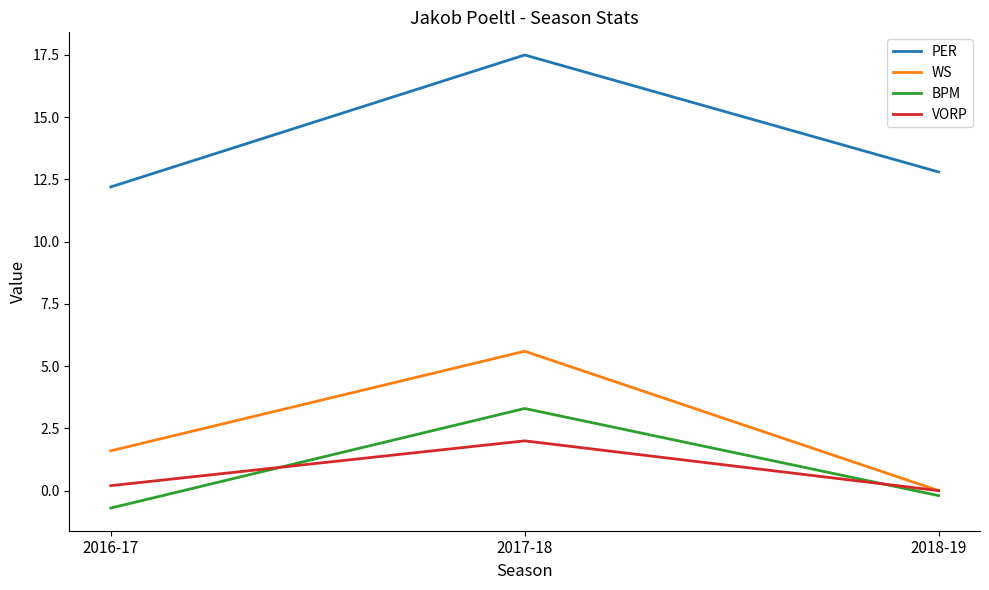

Reading left to right, transcribe all the data shown in this chart.

PER: 2016-17=12.2	2017-18=17.5	2018-19=12.8
WS: 2016-17=1.6	2017-18=5.6	2018-19=0.0
BPM: 2016-17=-0.7	2017-18=3.3	2018-19=-0.2
VORP: 2016-17=0.2	2017-18=2.0	2018-19=0.0